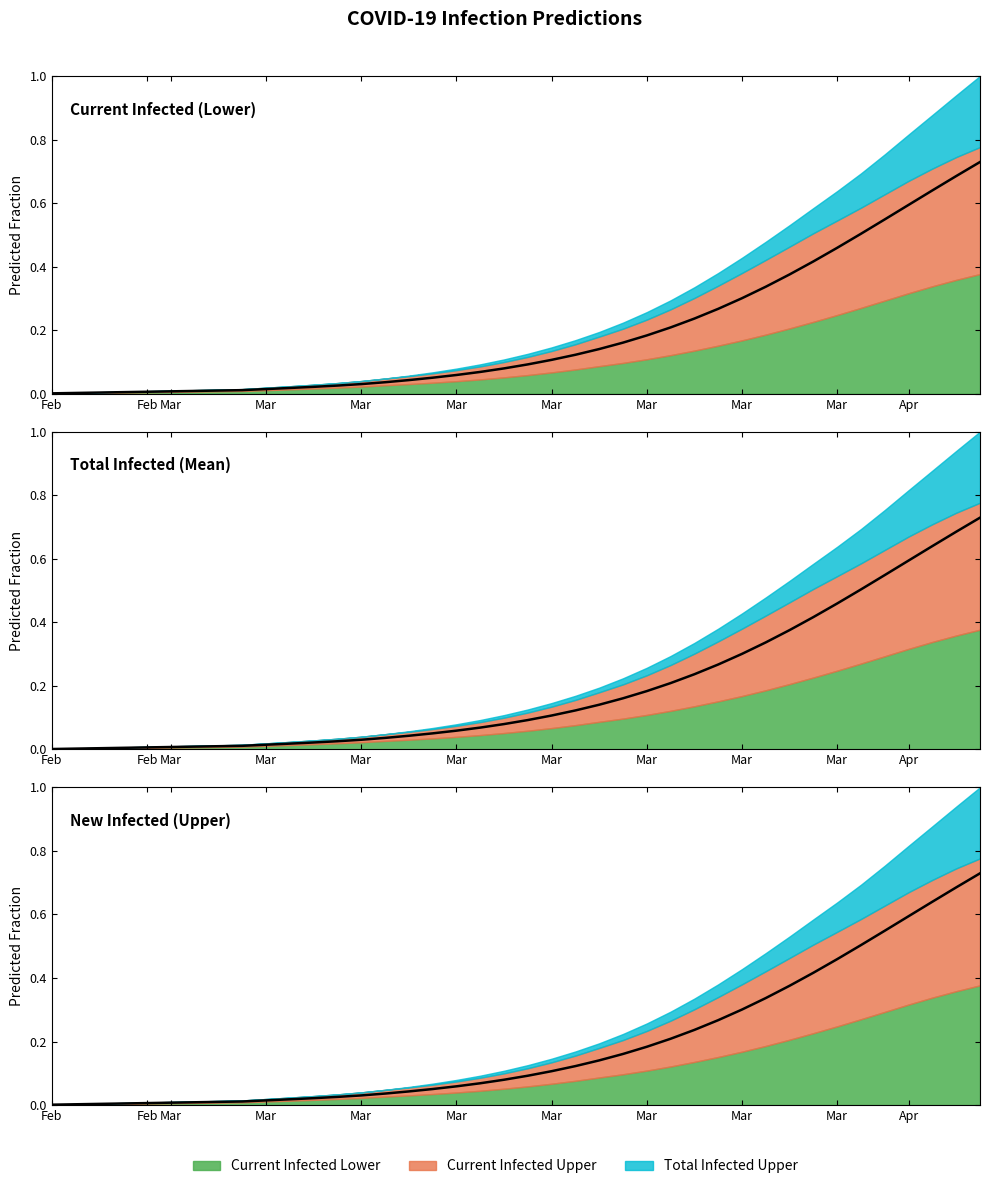

The value at Mar is 0.0. True or false?

True